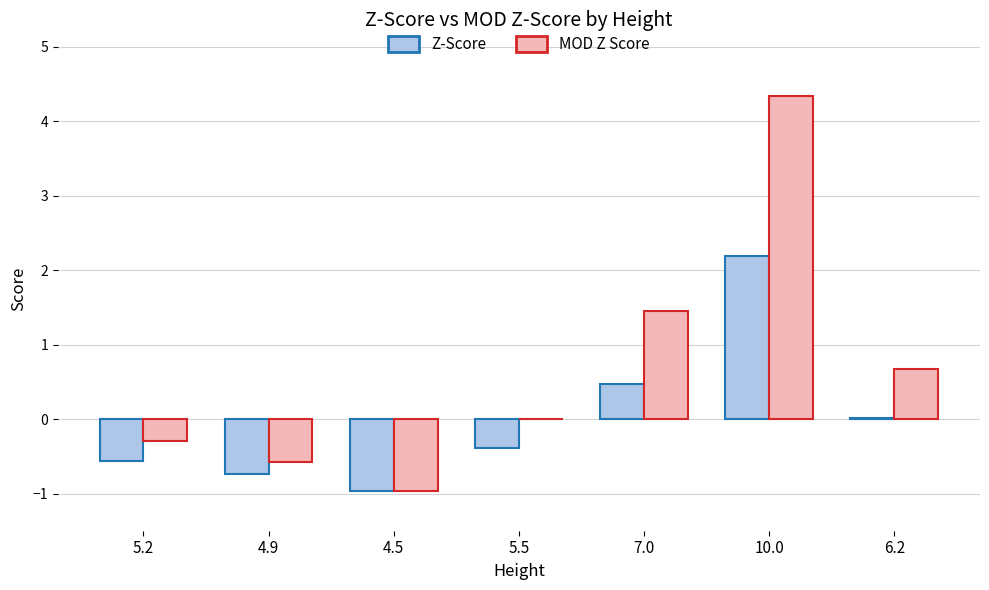

True or false: MOD Z Score has a value of -1.0 at 4.5.

True